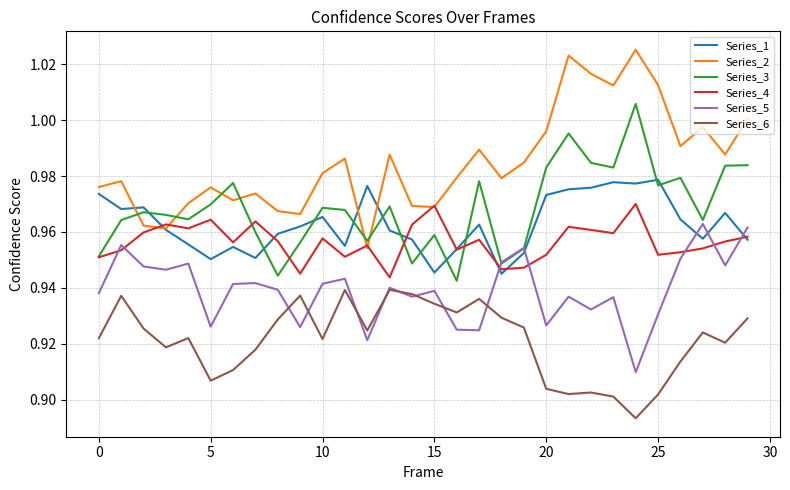

Which series has the largest range (max minus min)?

Series_2